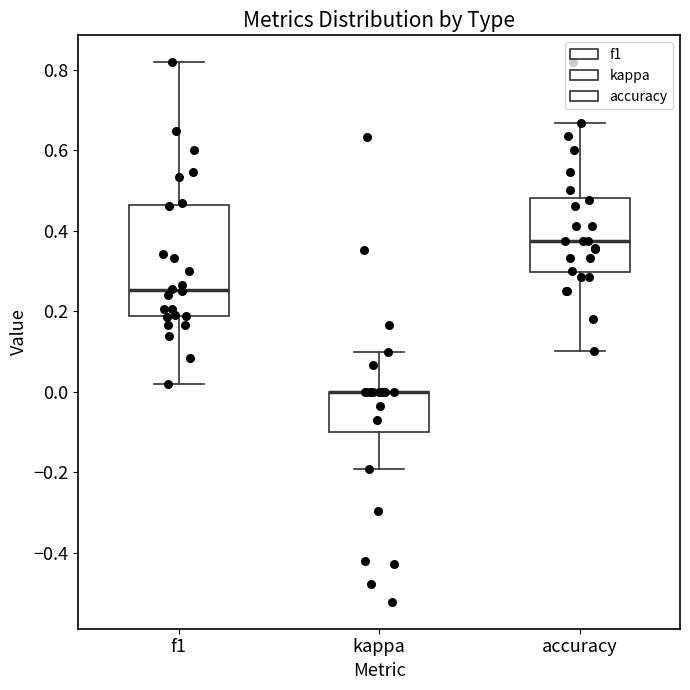

Where is the lower edge of the box for kappa on the y-axis? The values are not printed on the chart, so give them approximately, as read against the axis.

-0.10